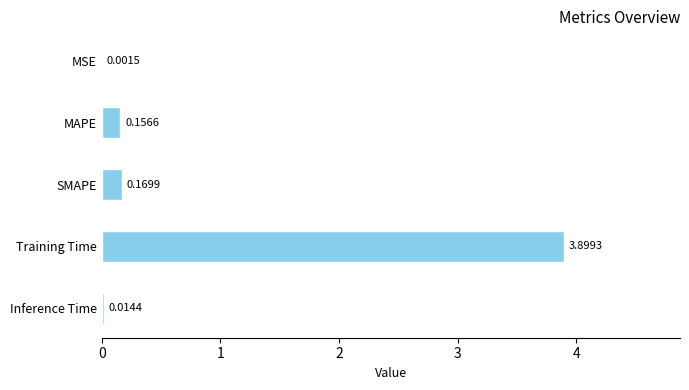

What is the sum of the values at MAPE and Training Time?

4.1